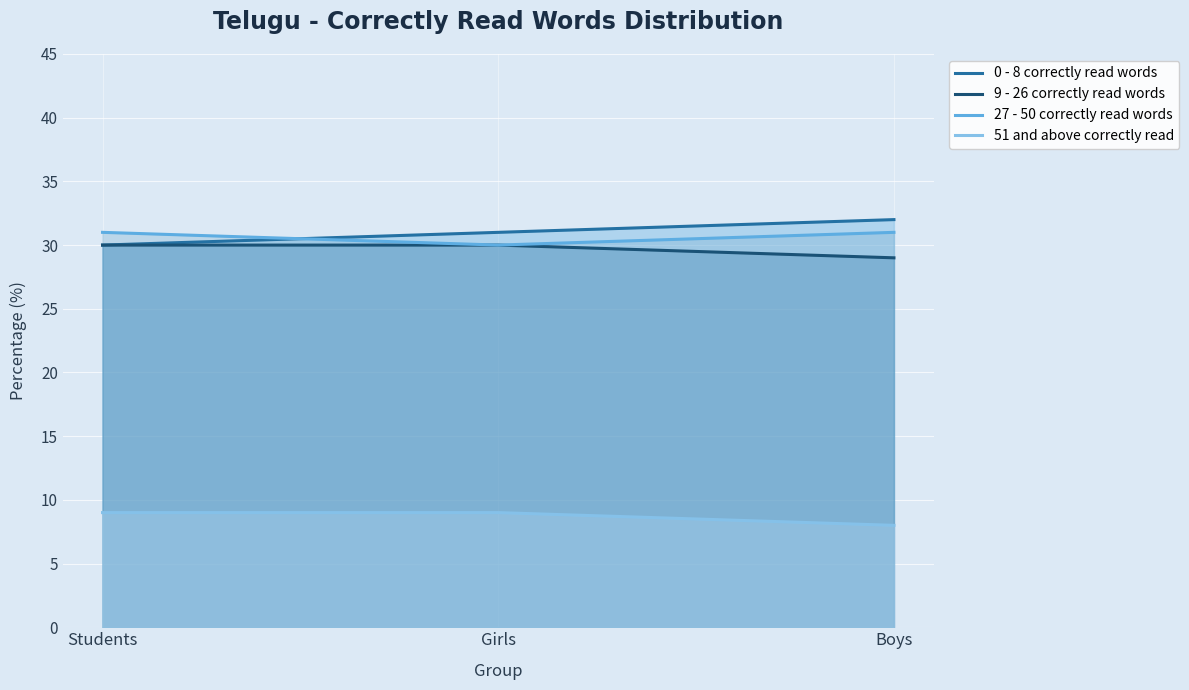

What is the maximum value shown in the chart?

32